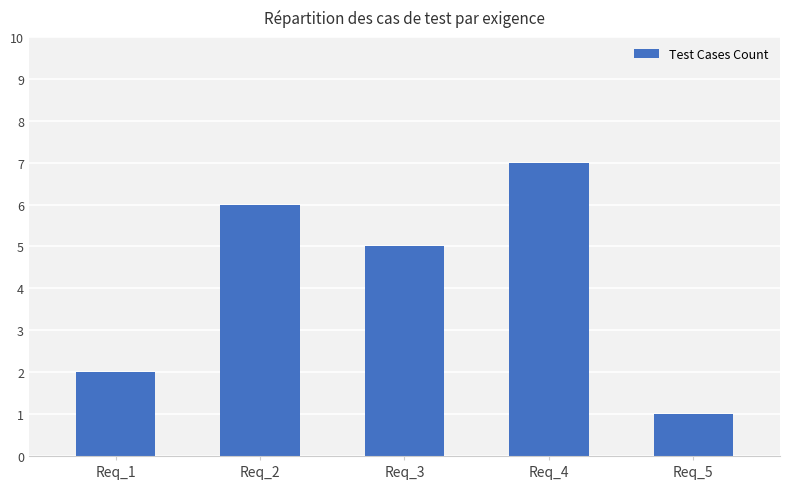

Are the bars horizontal?

No